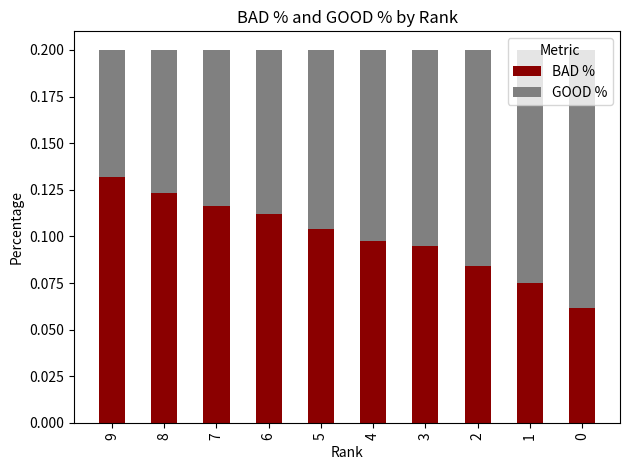

Which category has the highest value in the BAD % series?

9